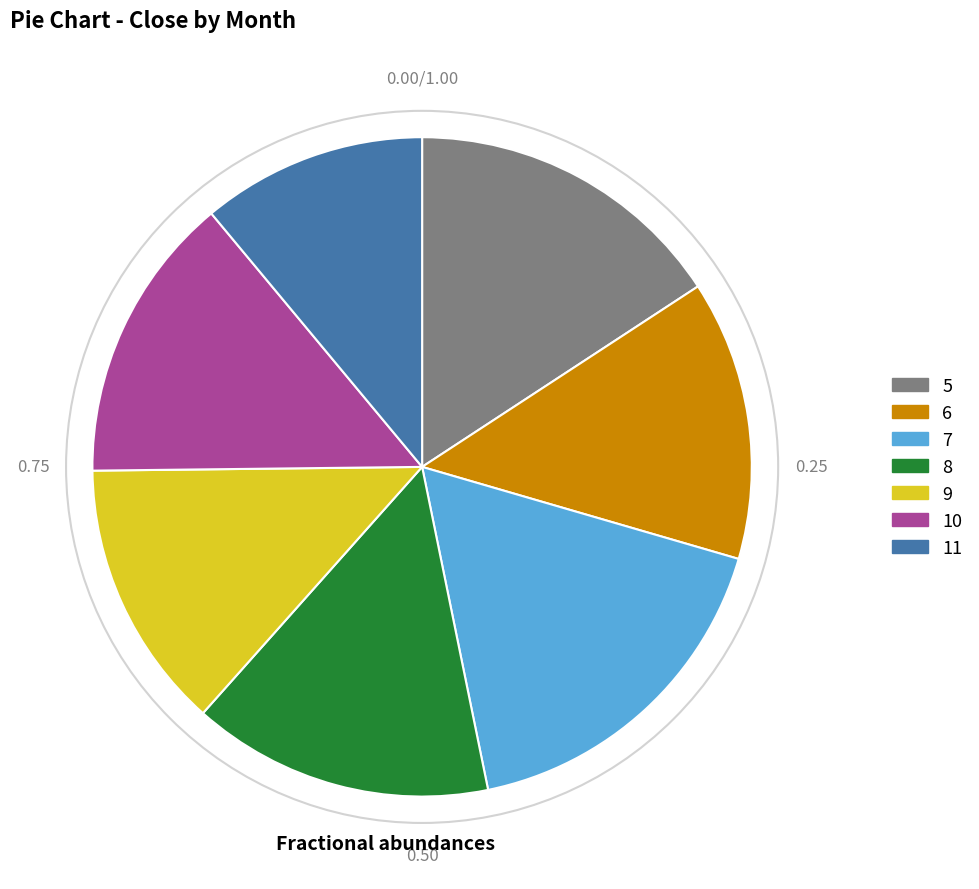

Combined, do 6 and 10 account for over 50%?

No